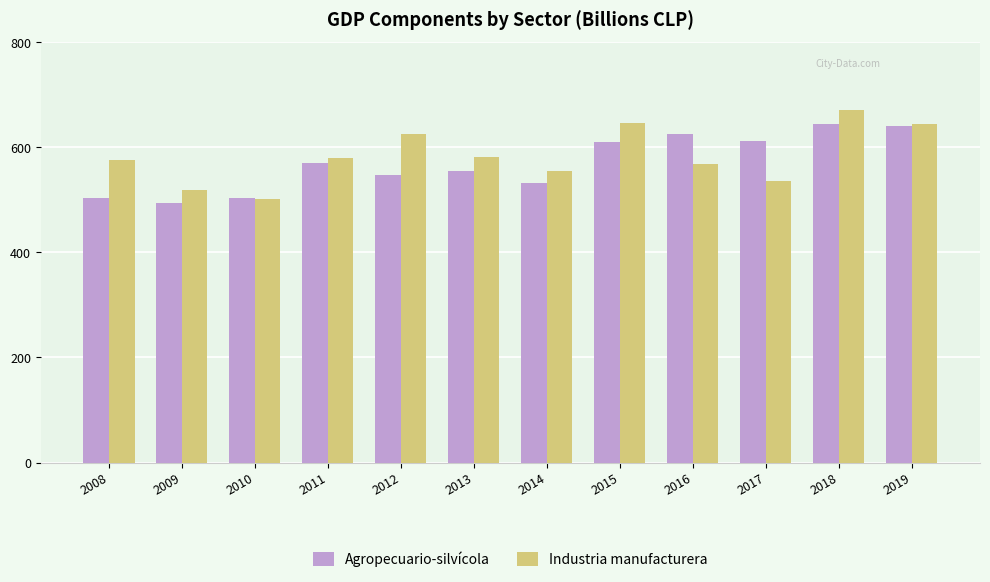

What is the approximate value of Industria manufacturera at 2008, to the nearest 5?

575